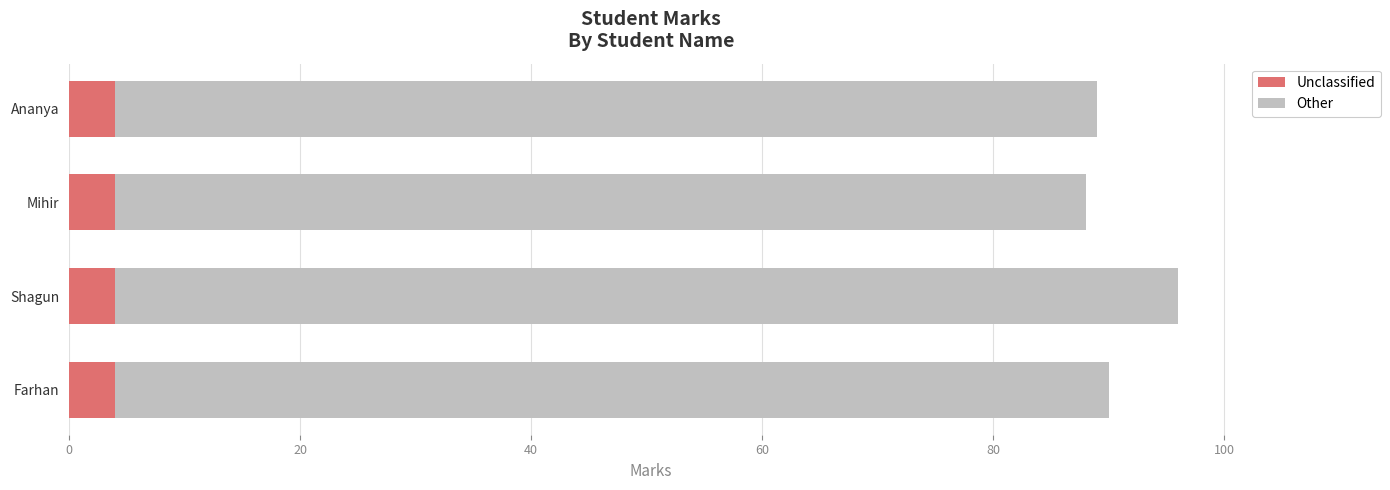

What is the total value across all series at Ananya?

89